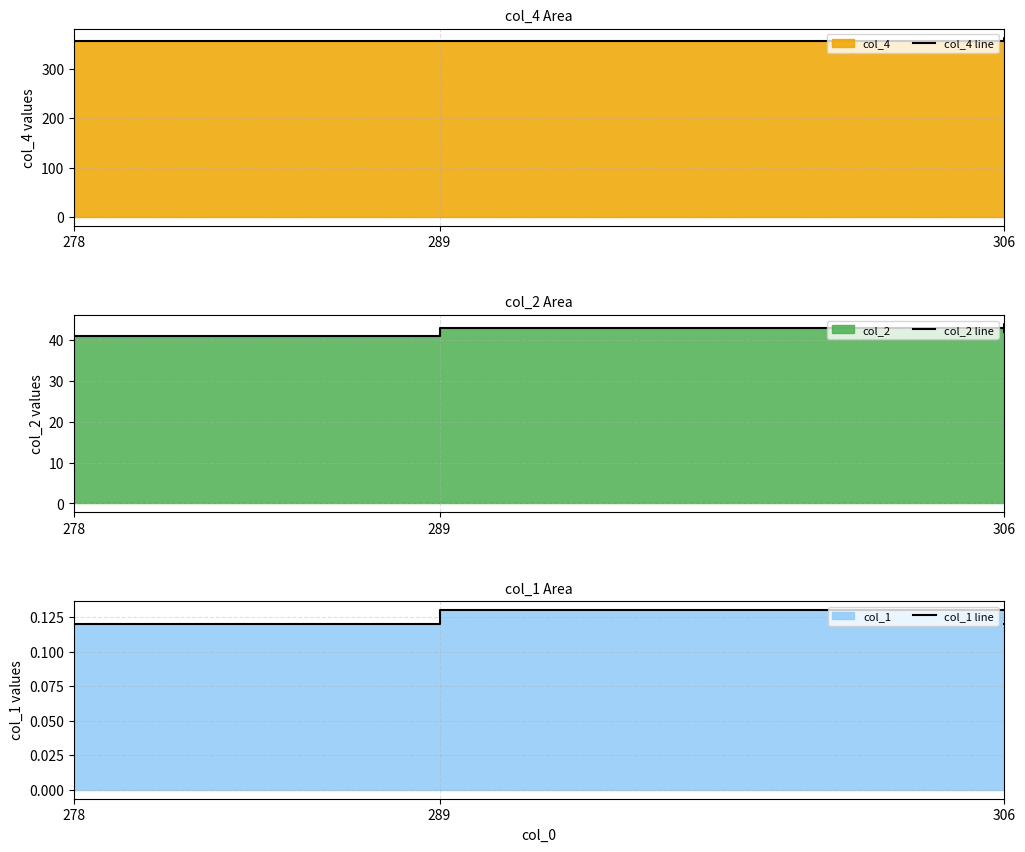

How many data points in col_4 line are above 359?

2